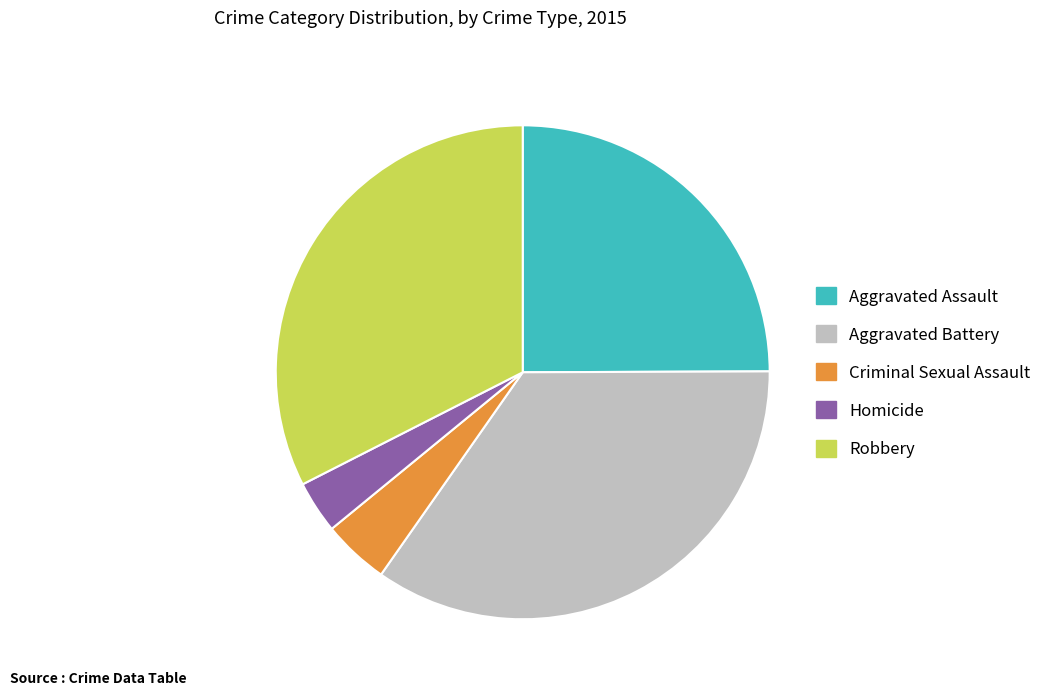

Rank the categories by value from lowest to highest.

Homicide, Criminal Sexual Assault, Aggravated Assault, Robbery, Aggravated Battery